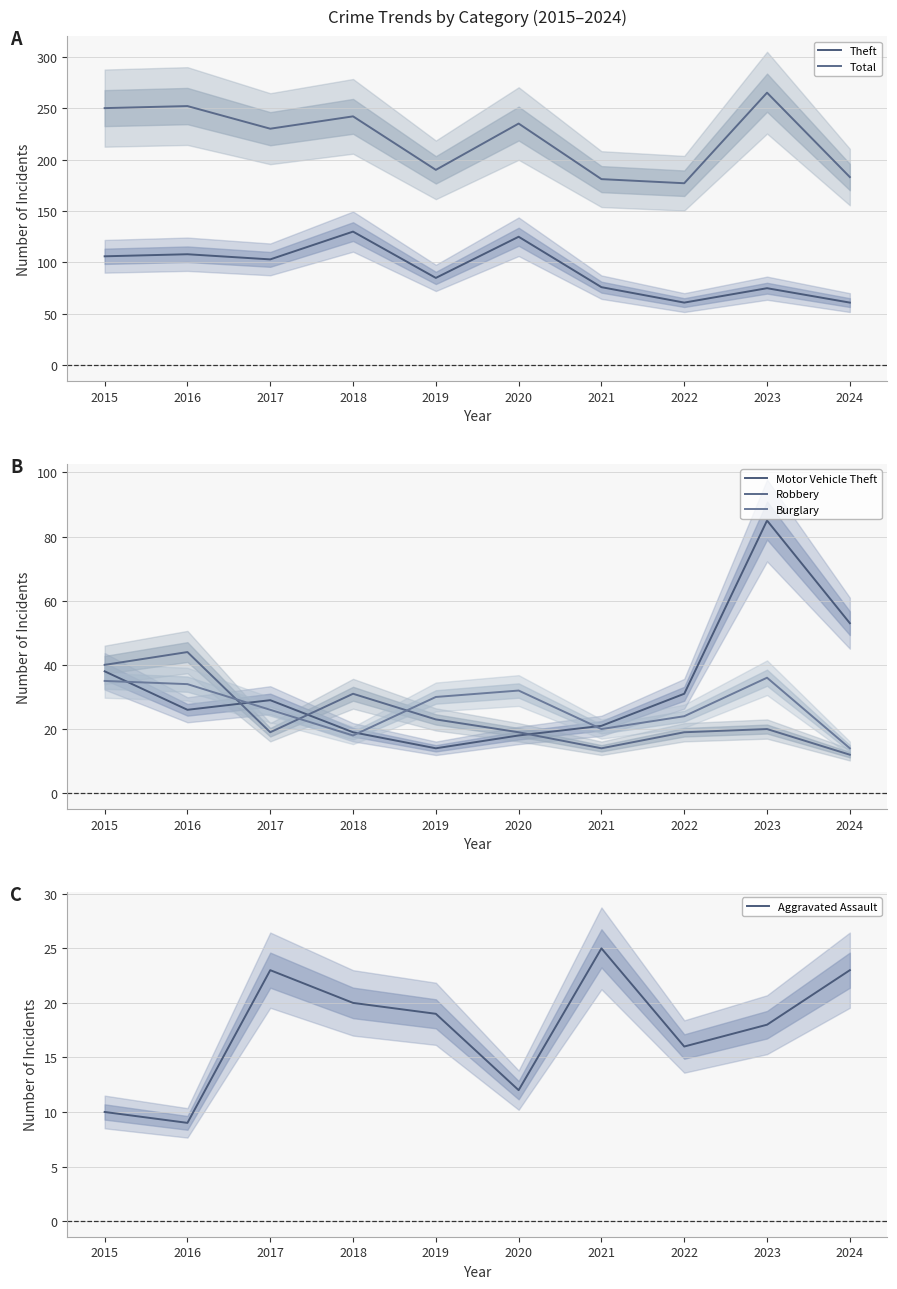

Reading left to right, list all the values displayed in this chart.

Theft: 2015=106	2016=108	2017=103	2018=130	2019=85	2020=125	2021=76	2022=61	2023=75	2024=61
Total: 2015=250	2016=252	2017=230	2018=242	2019=190	2020=235	2021=181	2022=177	2023=265	2024=183
Motor Vehicle Theft: 2015=38	2016=26	2017=29	2018=19	2019=14	2020=18	2021=21	2022=31	2023=85	2024=53
Robbery: 2015=40	2016=44	2017=19	2018=31	2019=23	2020=19	2021=14	2022=19	2023=20	2024=12
Burglary: 2015=35	2016=34	2017=26	2018=18	2019=30	2020=32	2021=20	2022=24	2023=36	2024=14
Aggravated Assault: 2015=10	2016=9	2017=23	2018=20	2019=19	2020=12	2021=25	2022=16	2023=18	2024=23